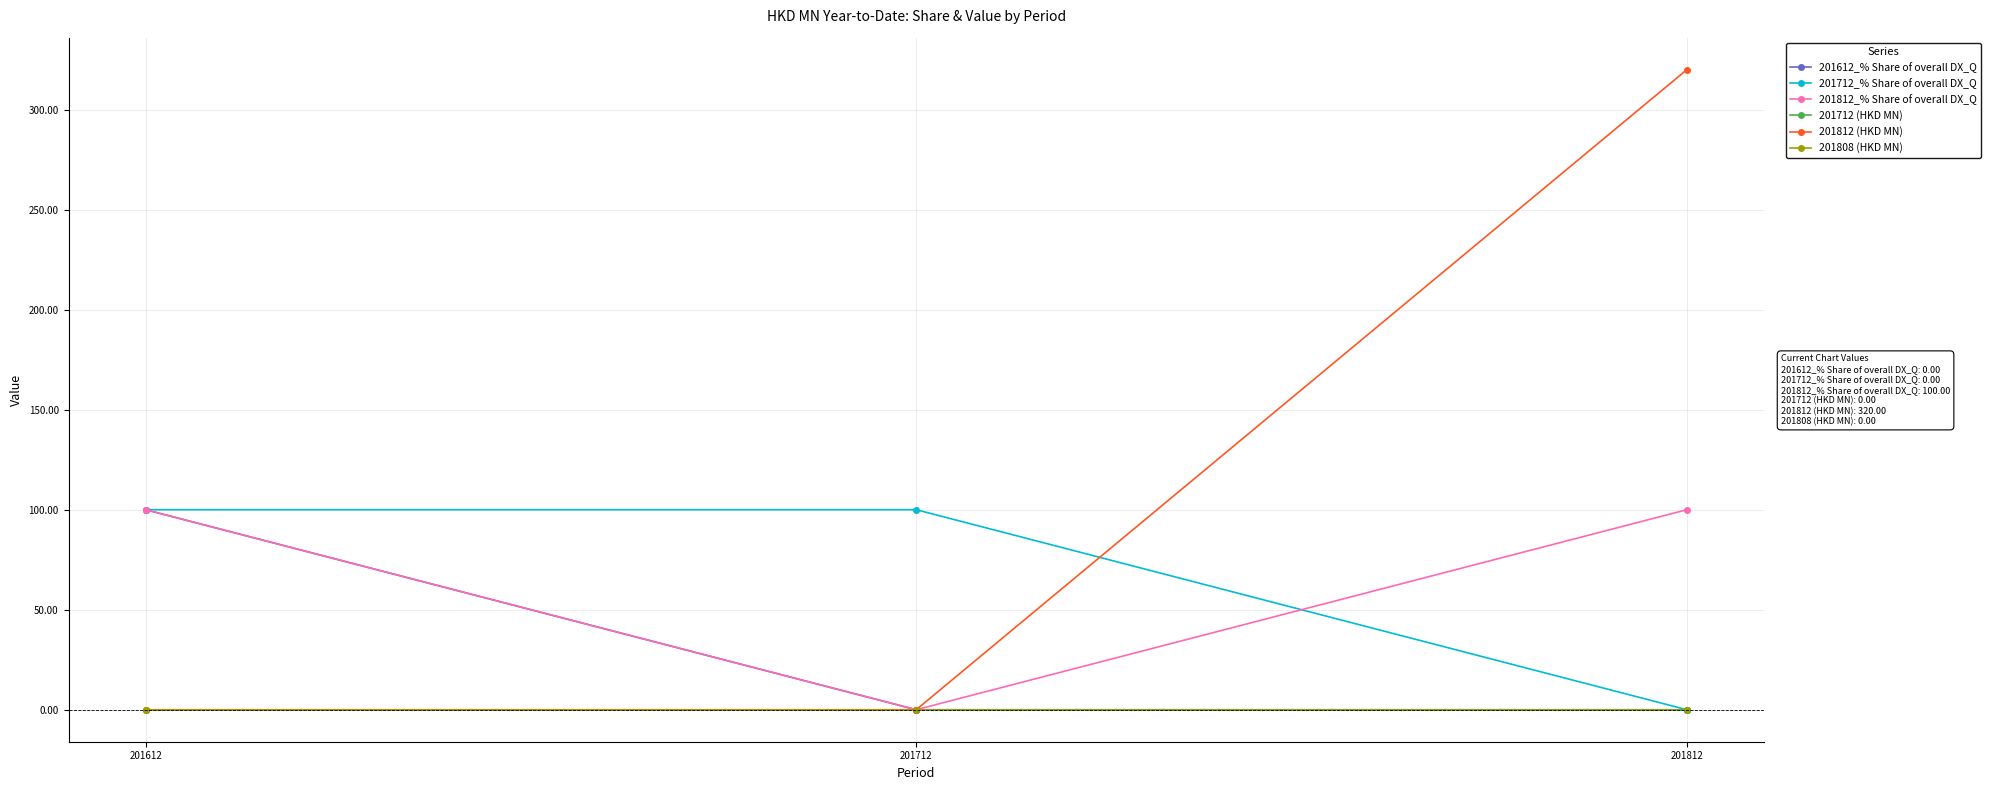

Does the chart display data point markers on the line(s)?

Yes